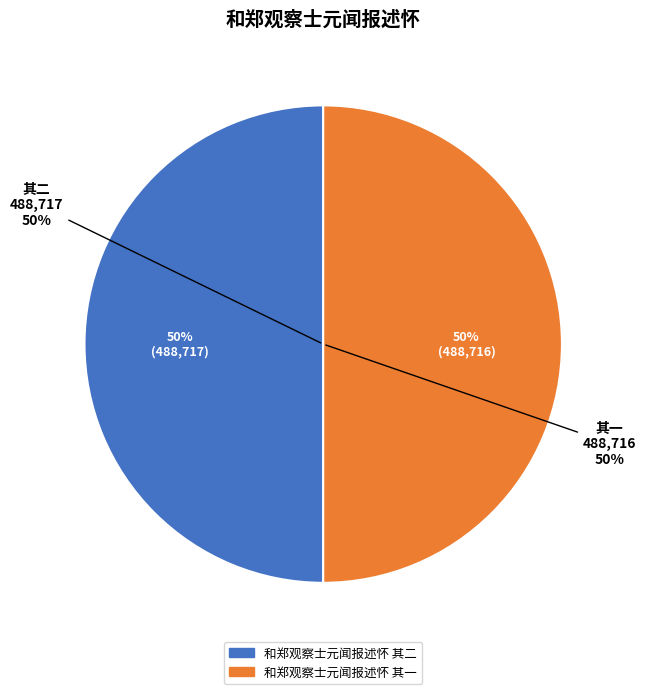

How many segments does this pie chart have?

2